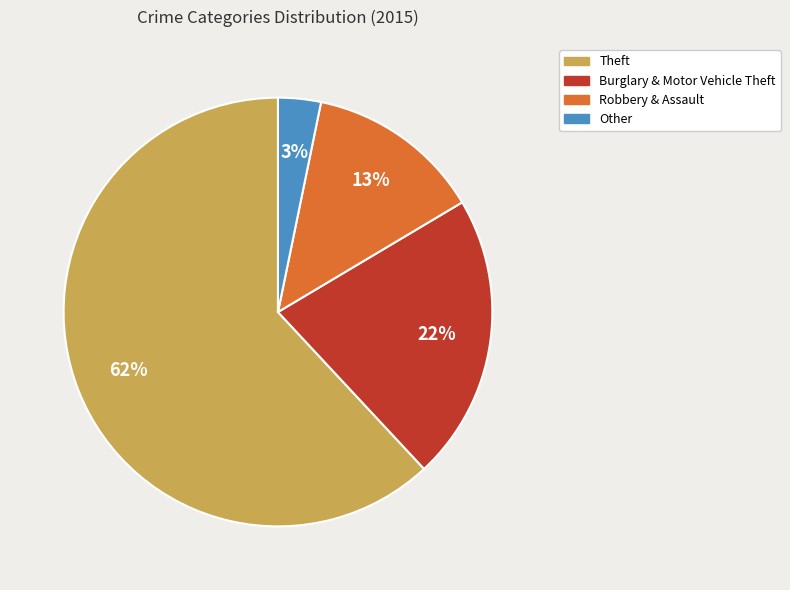

To the nearest percent, what is the average slice percentage?

25%